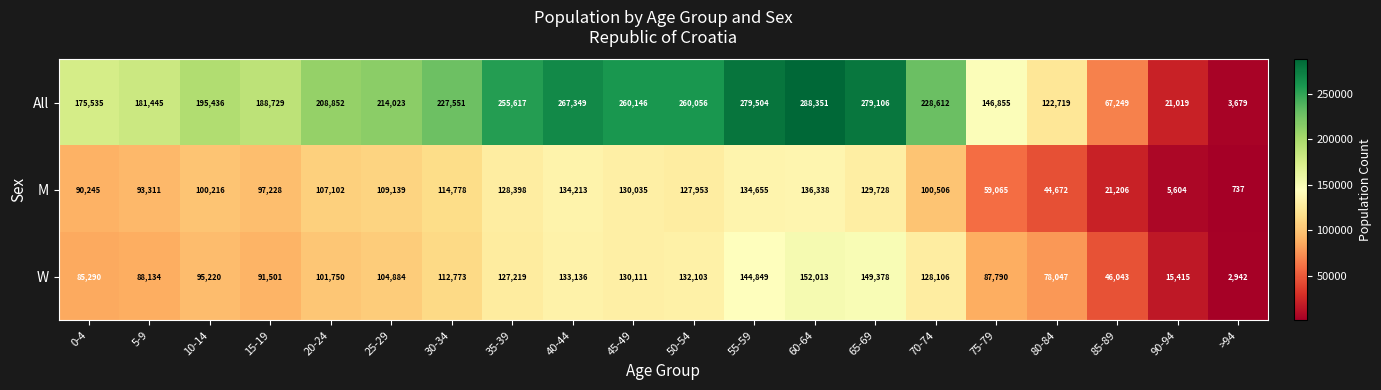

Which series has the largest total across all categories?

All